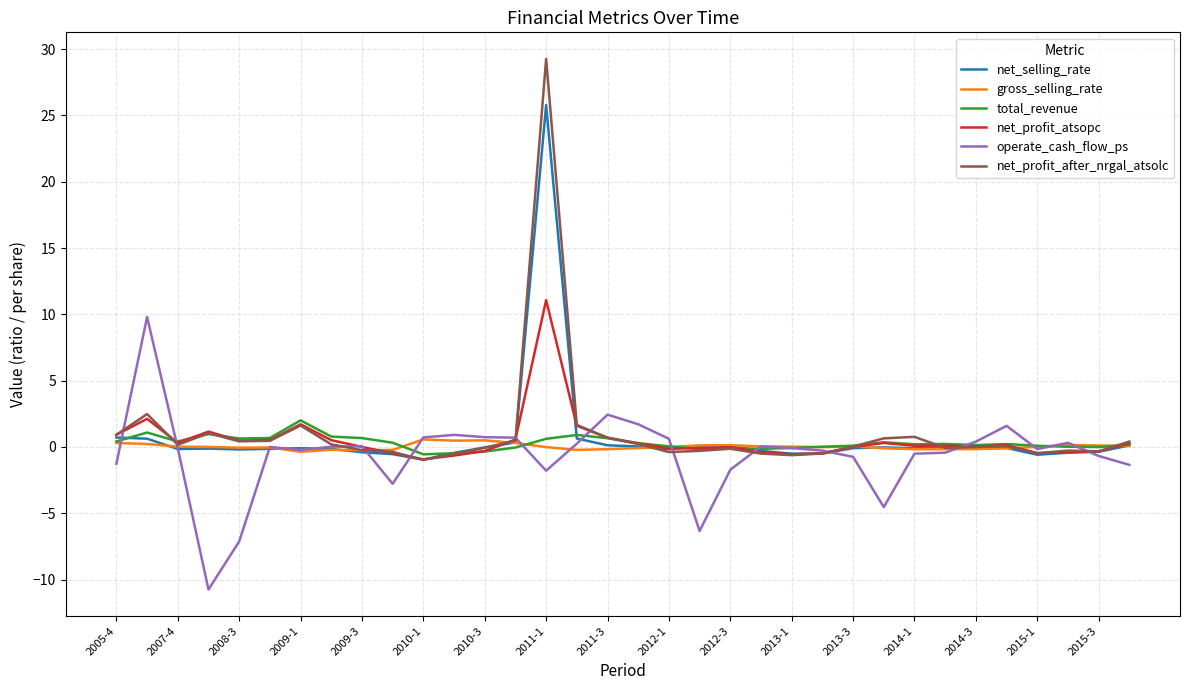

Which series has the largest range (max minus min)?

net_profit_after_nrgal_atsolc